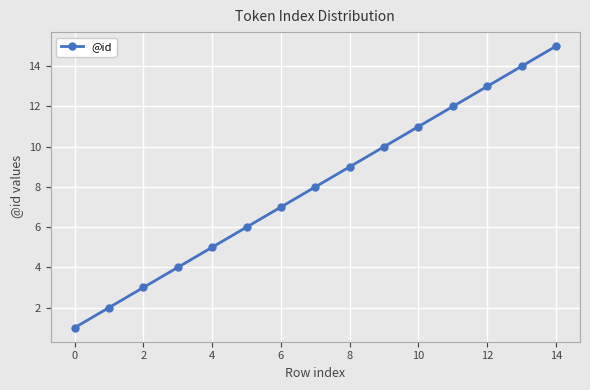

What is the difference between the second highest and second lowest values?

12